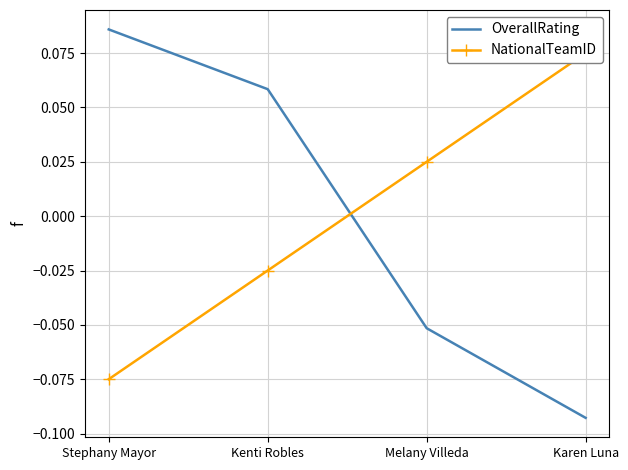

The value of OverallRating at Karen Luna is -0.1. True or false?

True